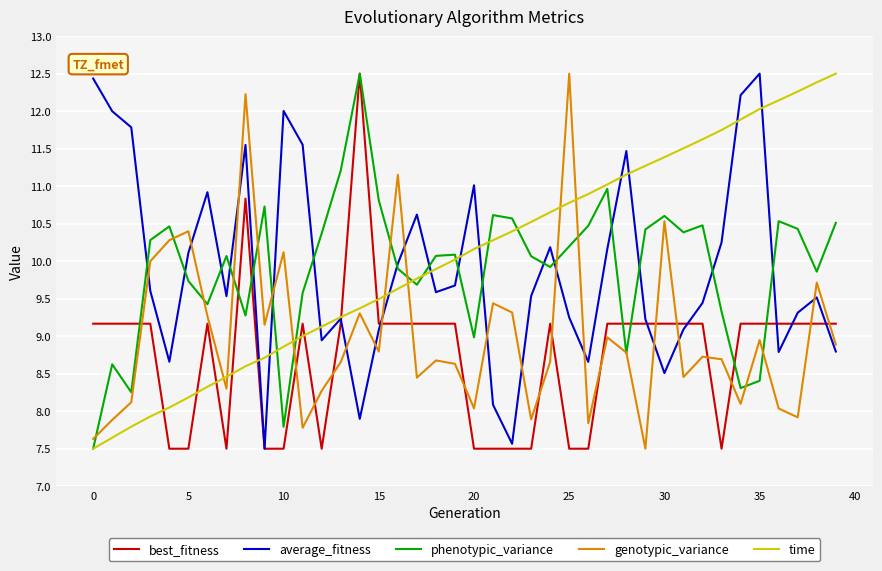

What are all the series names shown in the legend?

best_fitness, average_fitness, phenotypic_variance, genotypic_variance, time